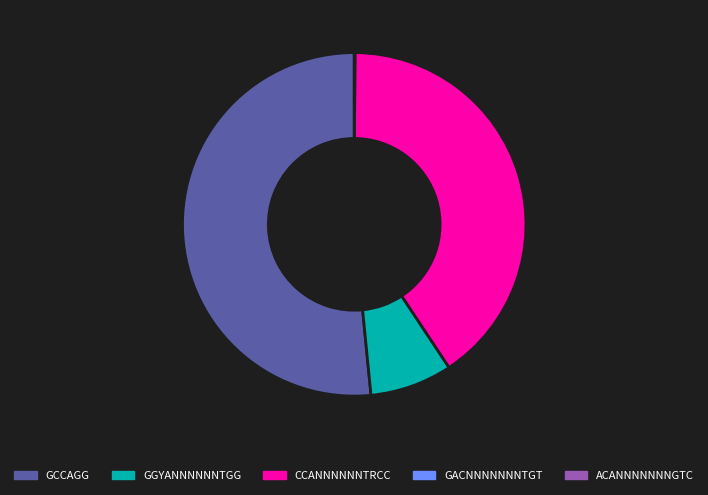

What is the largest slice in the pie chart?

GCCAGG